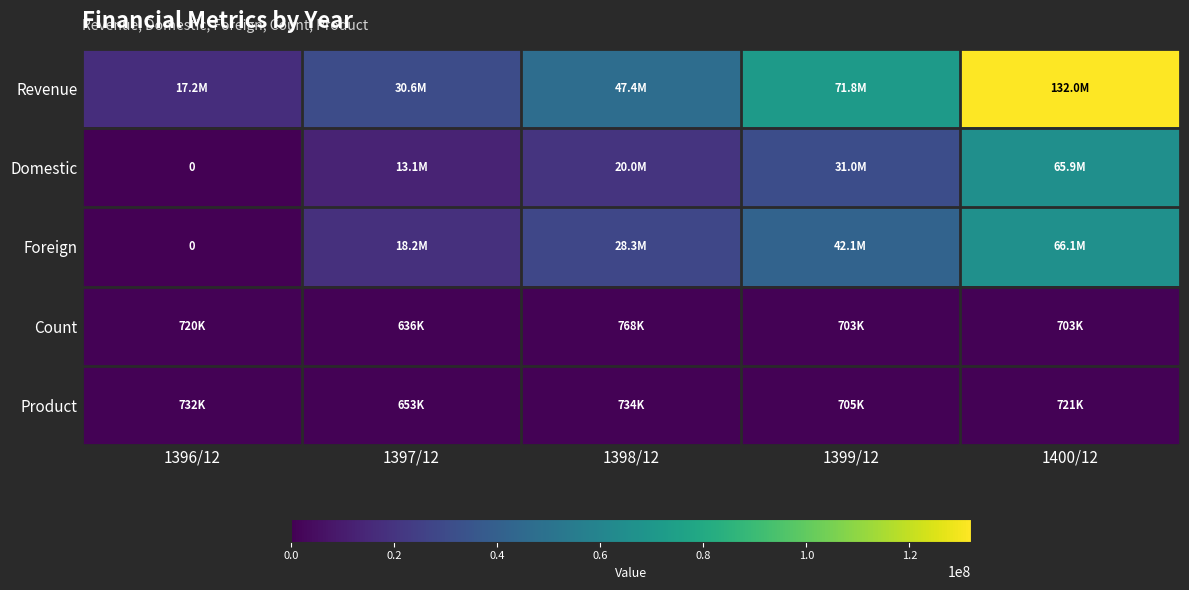

Which category has the highest value across all series?

1400/12